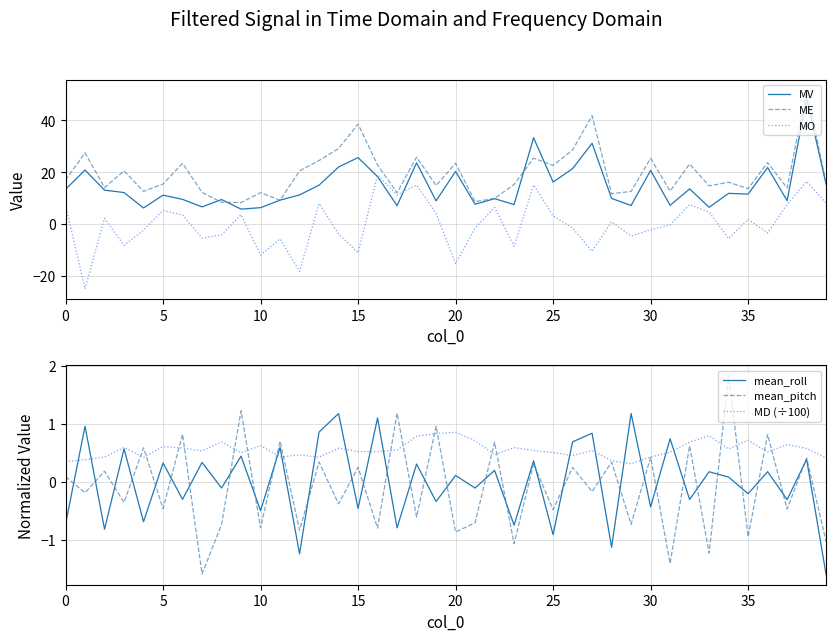

What is the sum of the mean_pitch values at 11 and 10?

-0.1